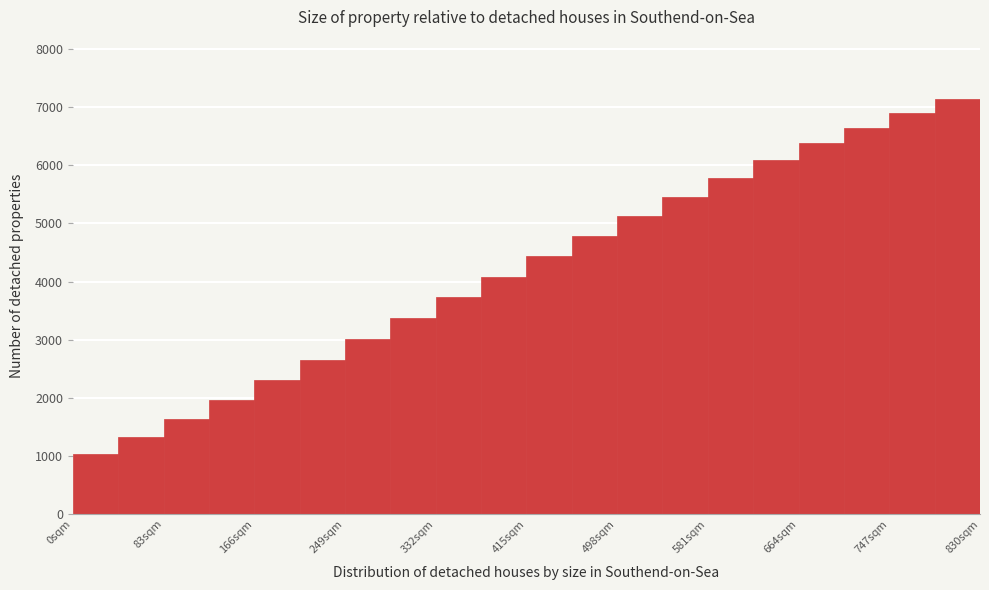

Which range on the x-axis has the tallest bar?

790 to 830